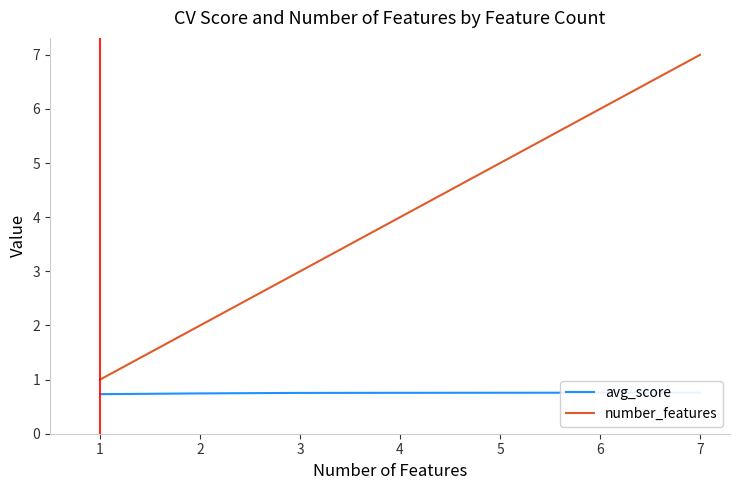

What is the maximum value for number_features?

7